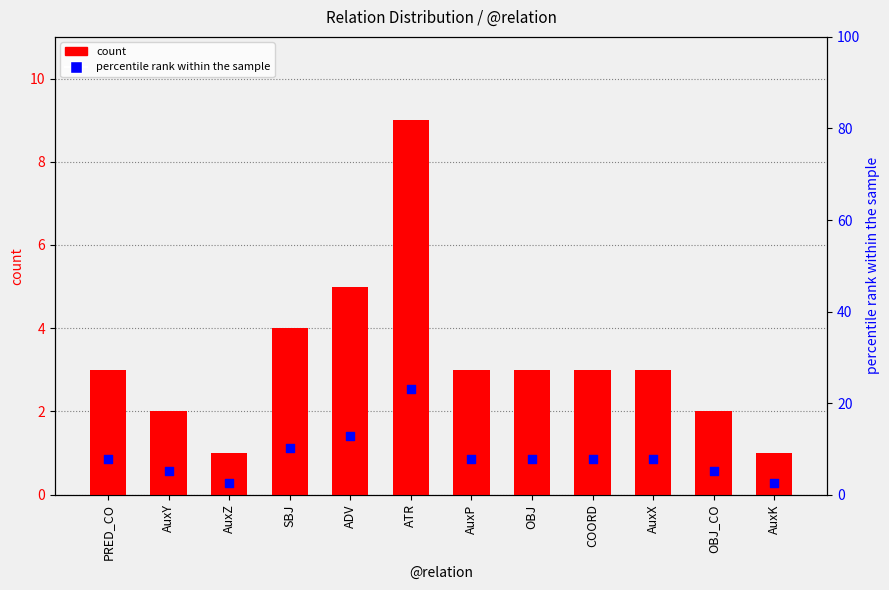

Which series has the largest Y range (max minus min)?

percentile rank within the sample